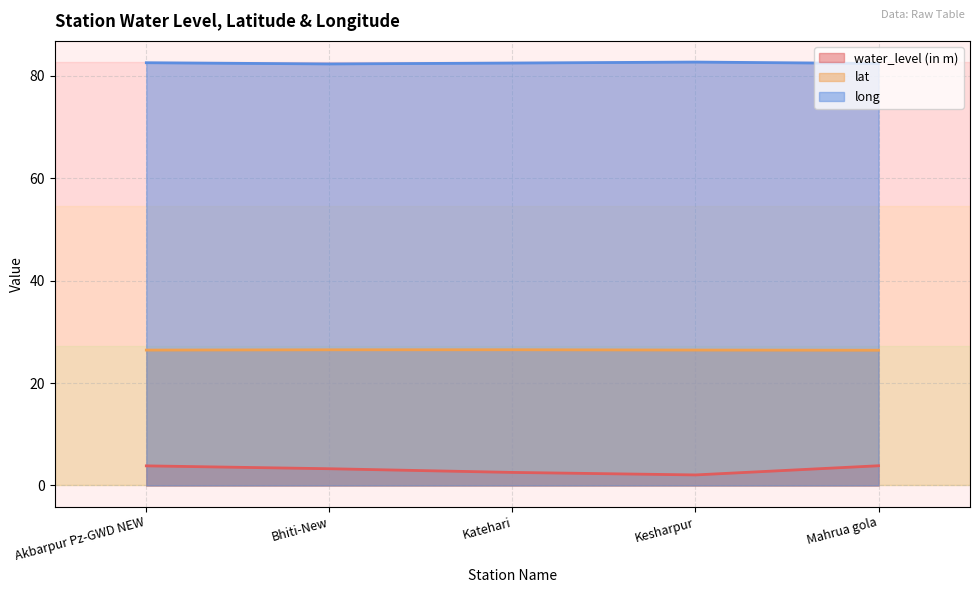

Is it true that lat equals 14.4 at Kesharpur?

False